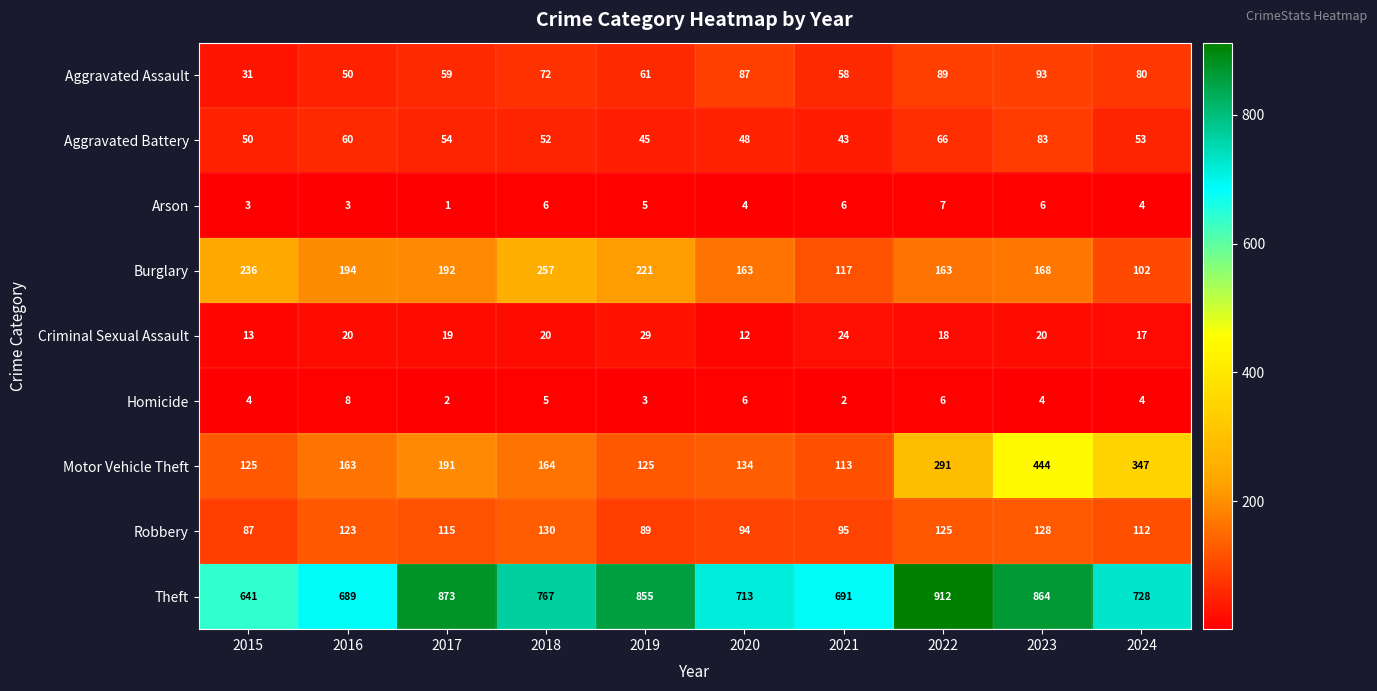

How many series are shown in this chart?

9